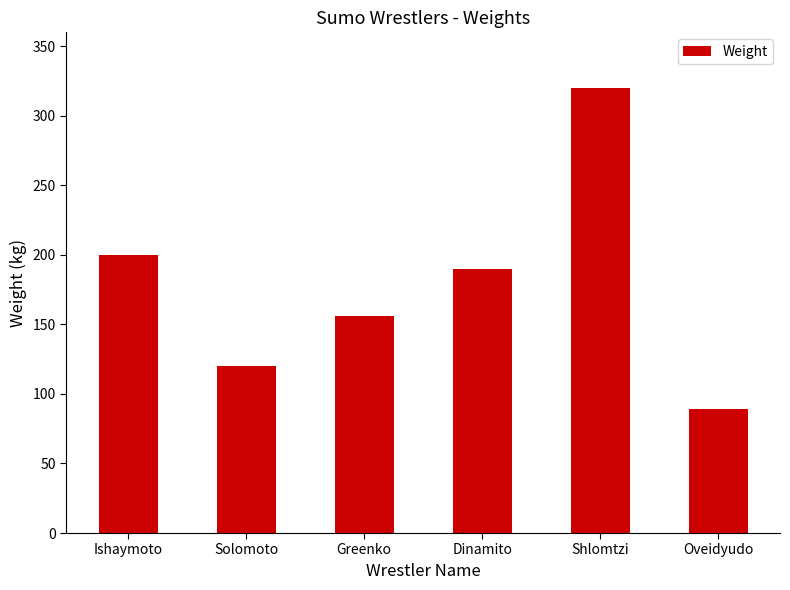

How many data points are less than 190?

3